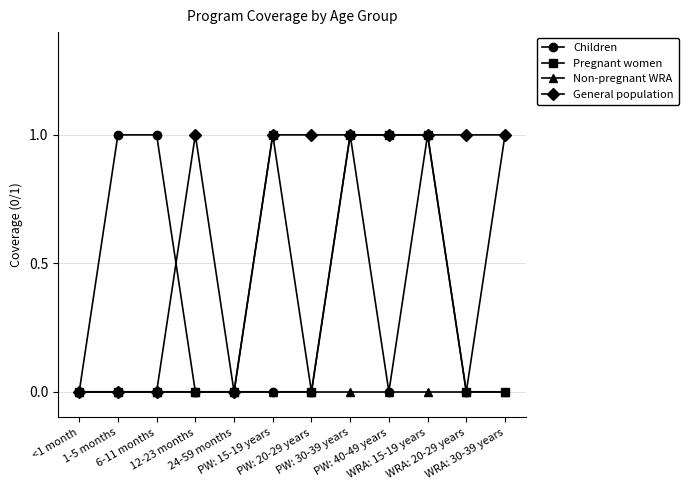

Which series has the largest total across all categories?

General population